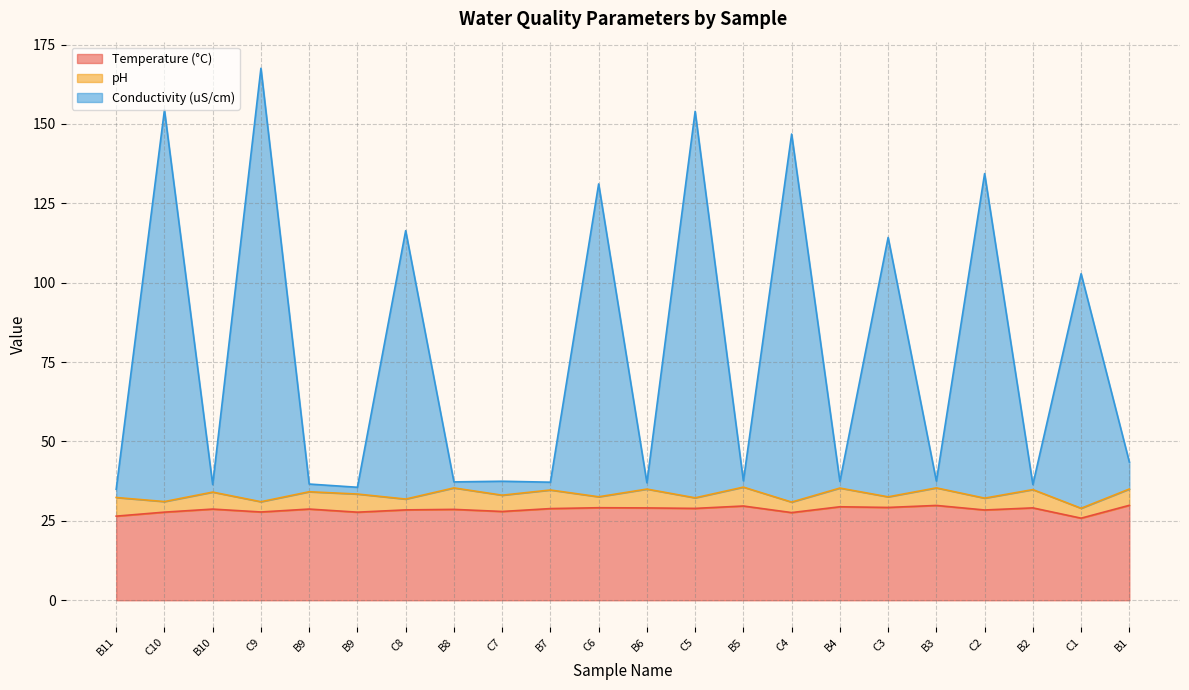

Does the chart display data point markers on the line(s)?

No